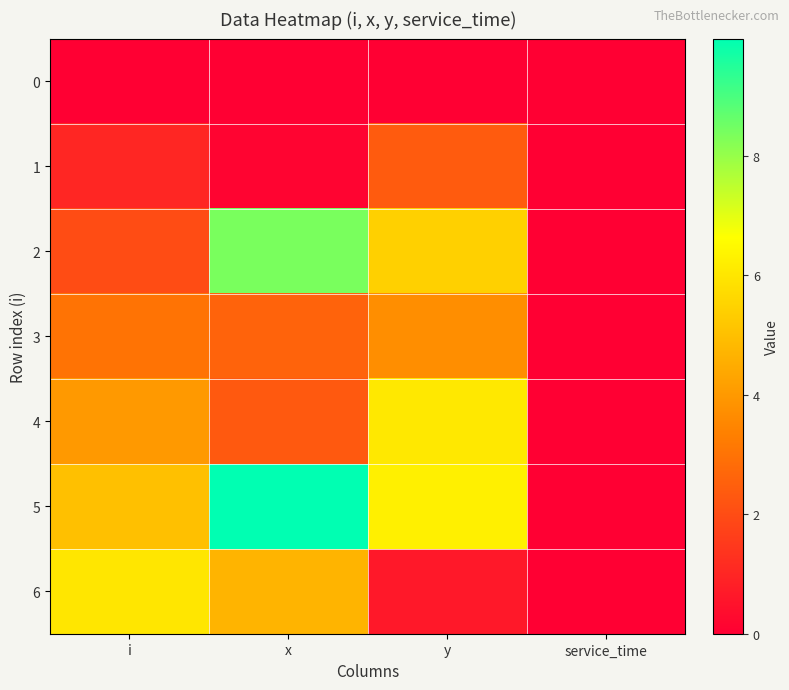

Reading left to right, what are all the values shown in this chart?

0: i=0.0	x=0.0	y=0.0	service_time=0.0
1: i=1.0	x=0.1	y=2.4	service_time=0.0
2: i=2.0	x=8.4	y=5.4	service_time=0.0
3: i=3.0	x=2.6	y=3.7	service_time=0.0
4: i=4.0	x=2.3	y=6.0	service_time=0.0
5: i=5.0	x=10.0	y=6.3	service_time=0.0
6: i=6.0	x=4.7	y=0.7	service_time=0.0